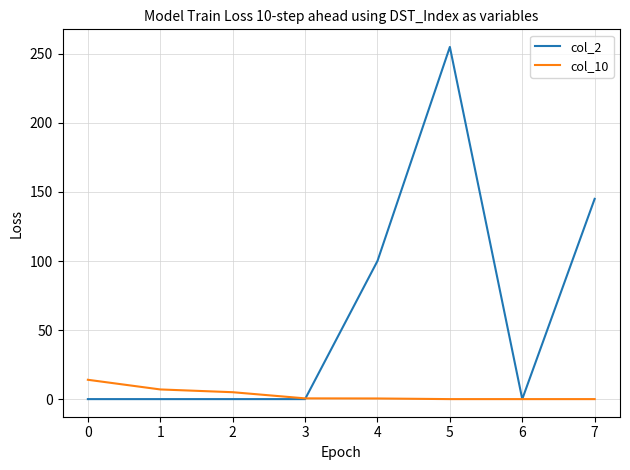

Is it true that col_10 equals 14.0 at 0?

True